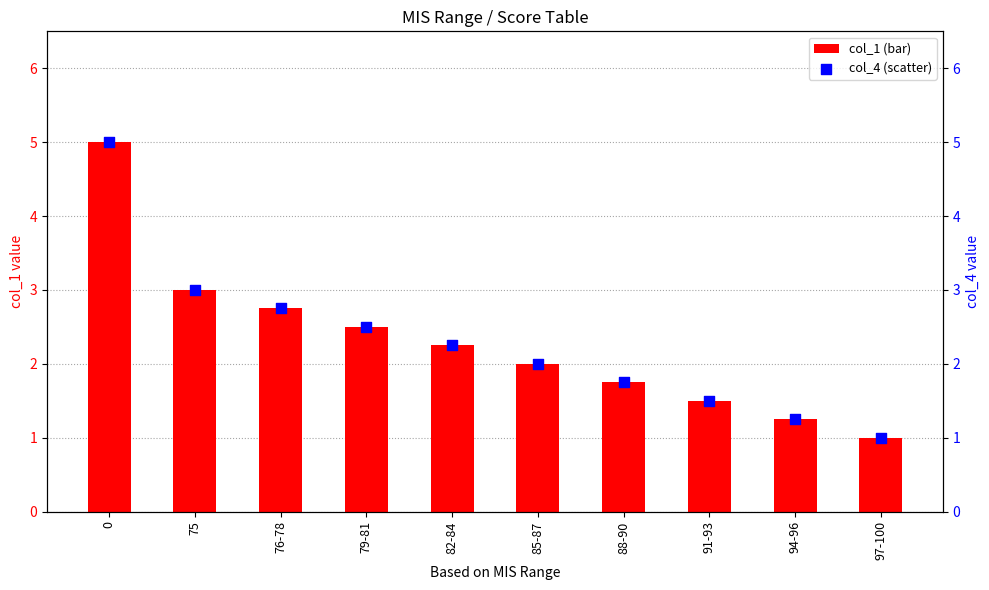

Which series reaches the maximum Y coordinate?

col_1 (MIS value)